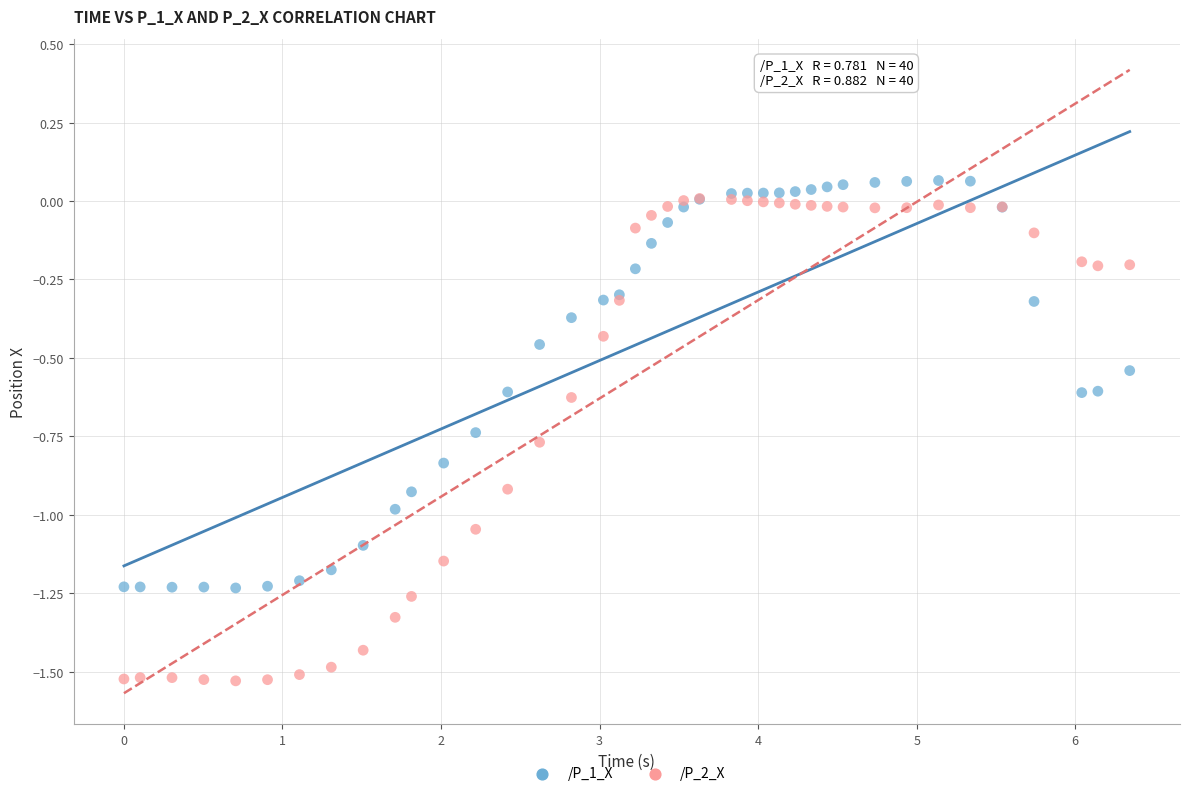

Which series has the largest Y range (max minus min)?

/P_2_X